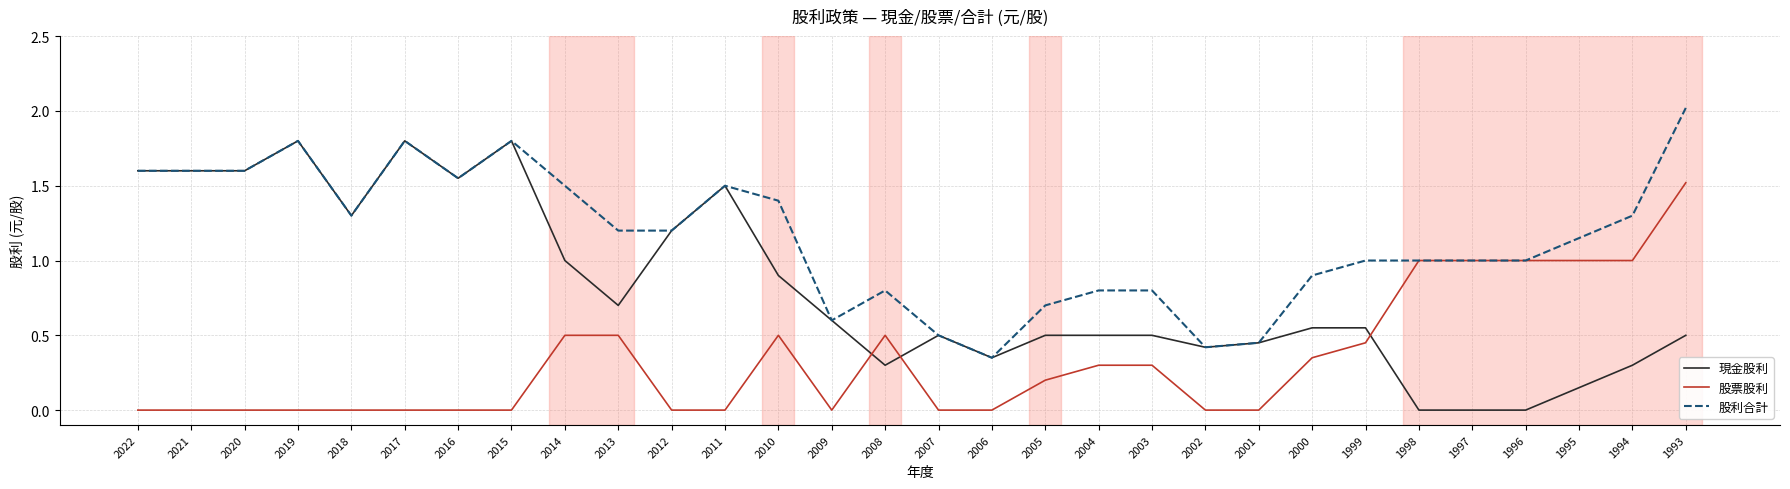

After their last crossing, which series has the higher values: 現金股利 or 股票股利?

股票股利